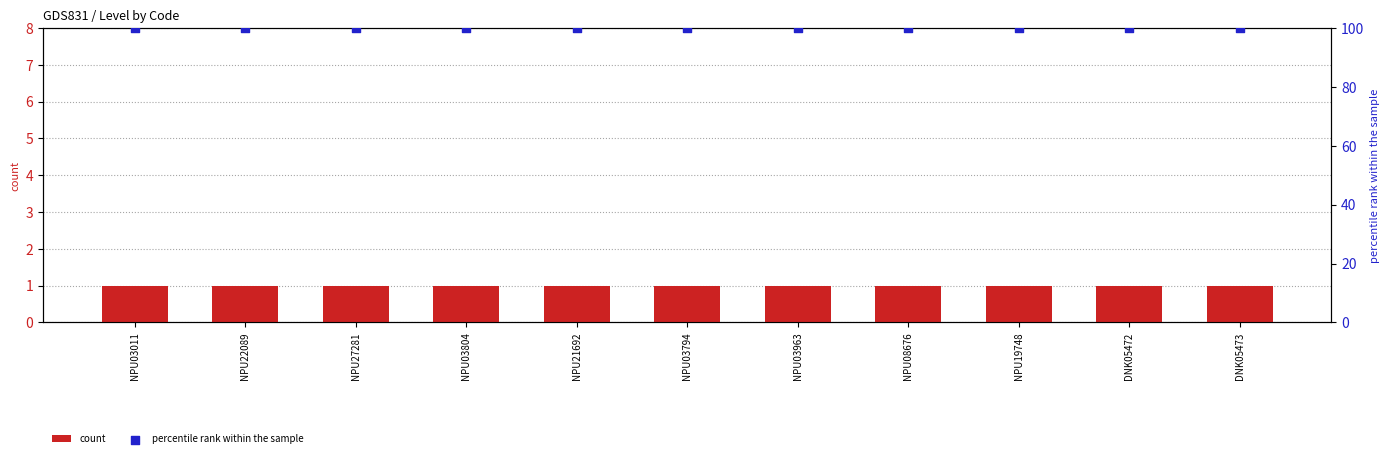

What are all the series names shown in the legend?

count, percentile rank within the sample